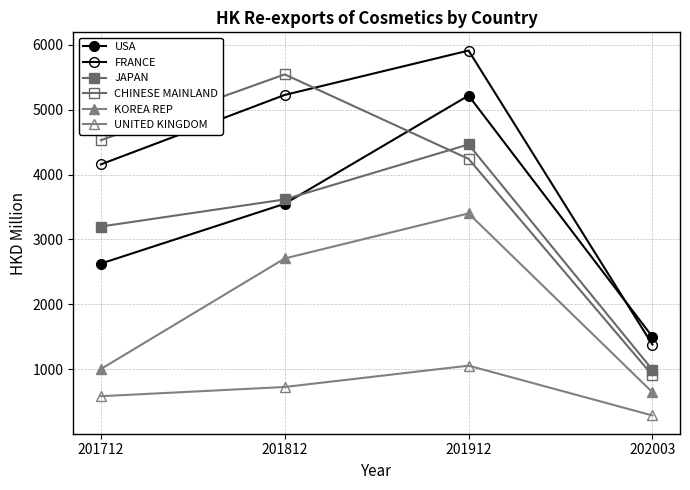

Is the value of USA at 202003 greater than the value of FRANCE at 201712?

No